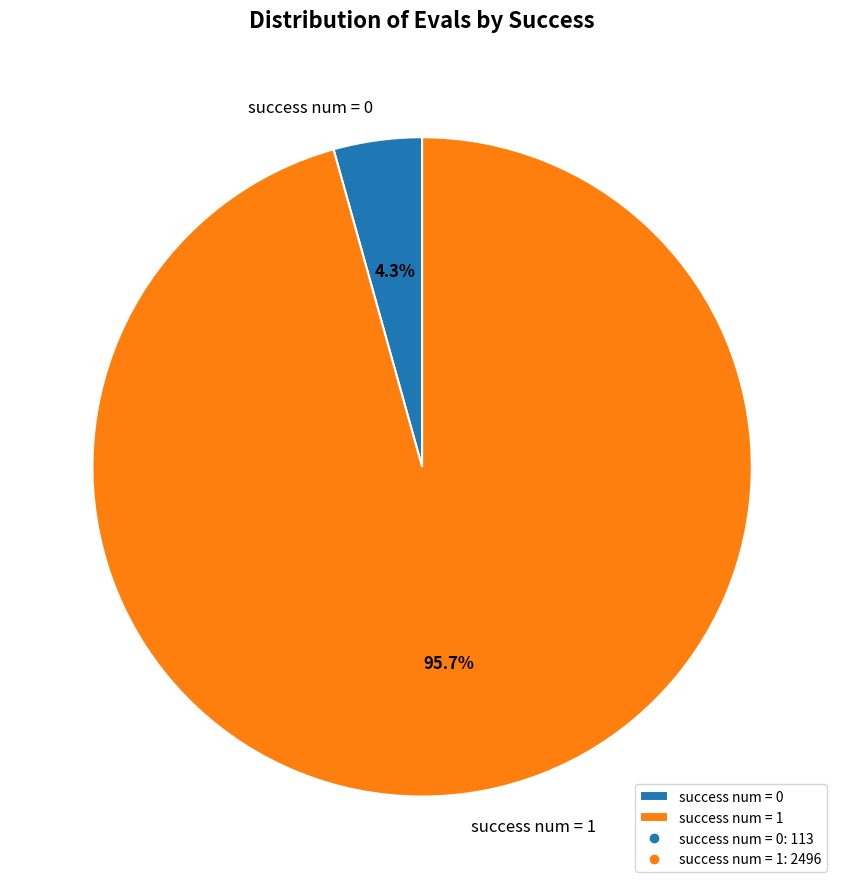

Which has a higher value, success num = 0 or success num = 1?

success num = 1